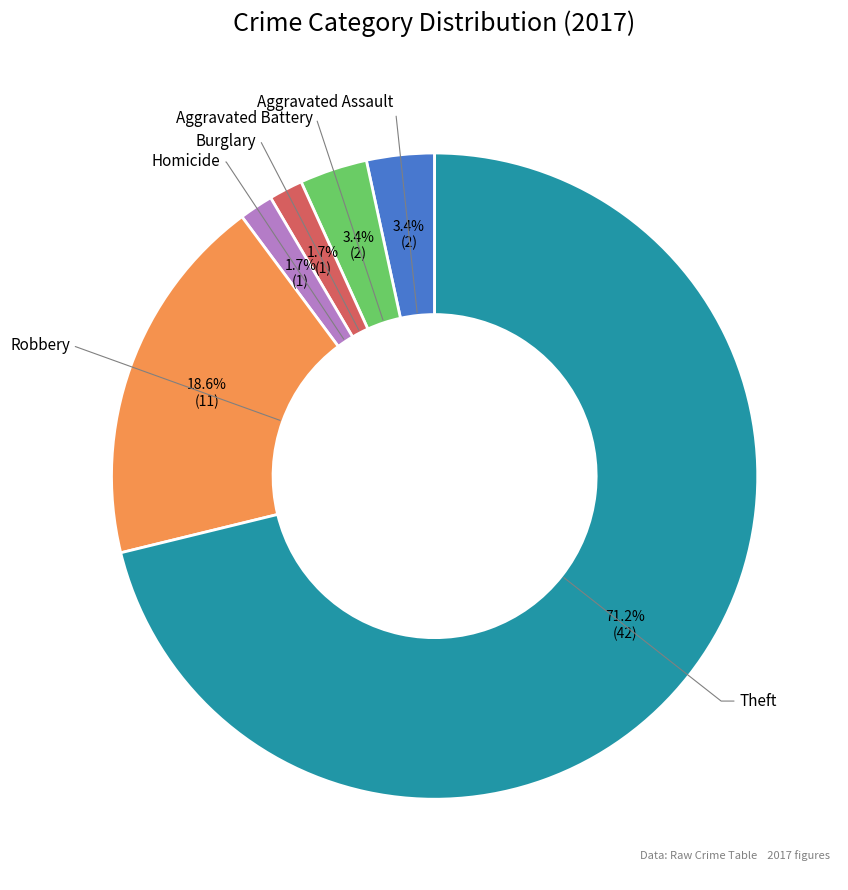

Is there any slice that represents more than half of the pie?

Yes